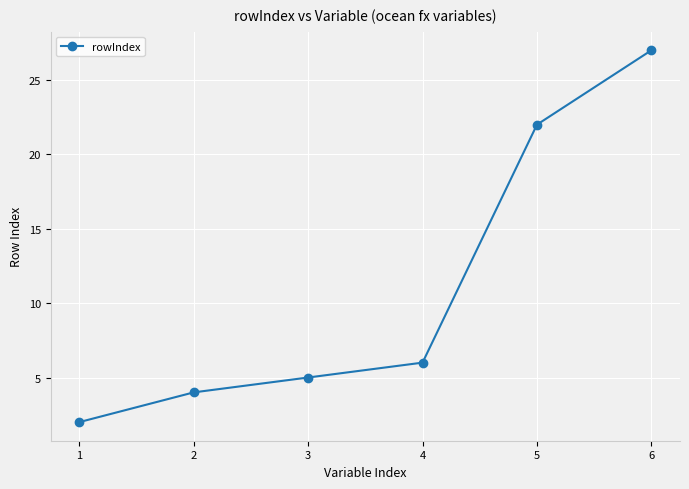

The chart shows a value of 13 at 5. True or false?

False